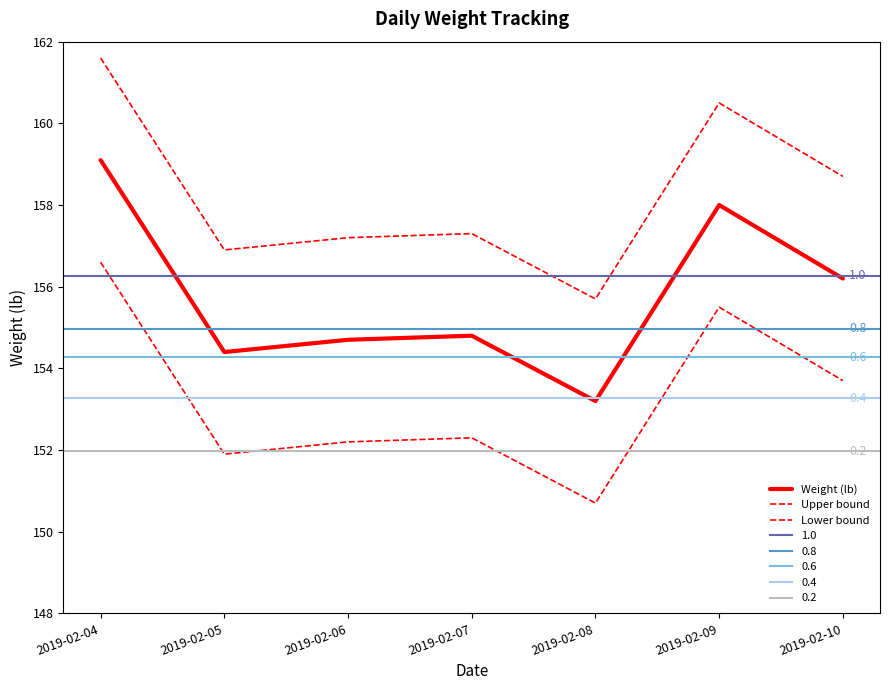

True or false: Weight (lb) has a value of 55.0 at 2019-02-06.

False